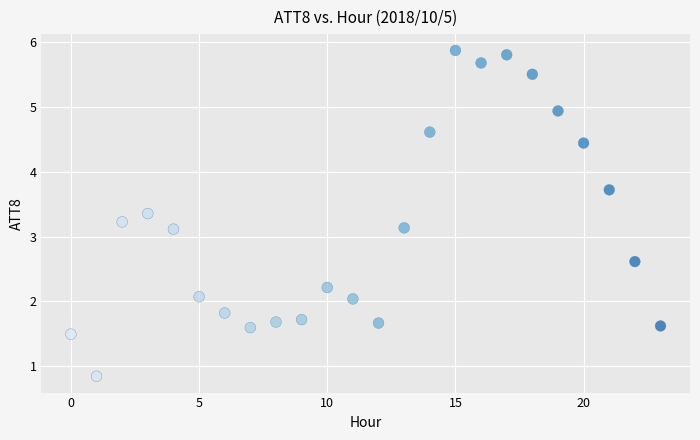

What is the range of Y values (max minus min)?

5.0